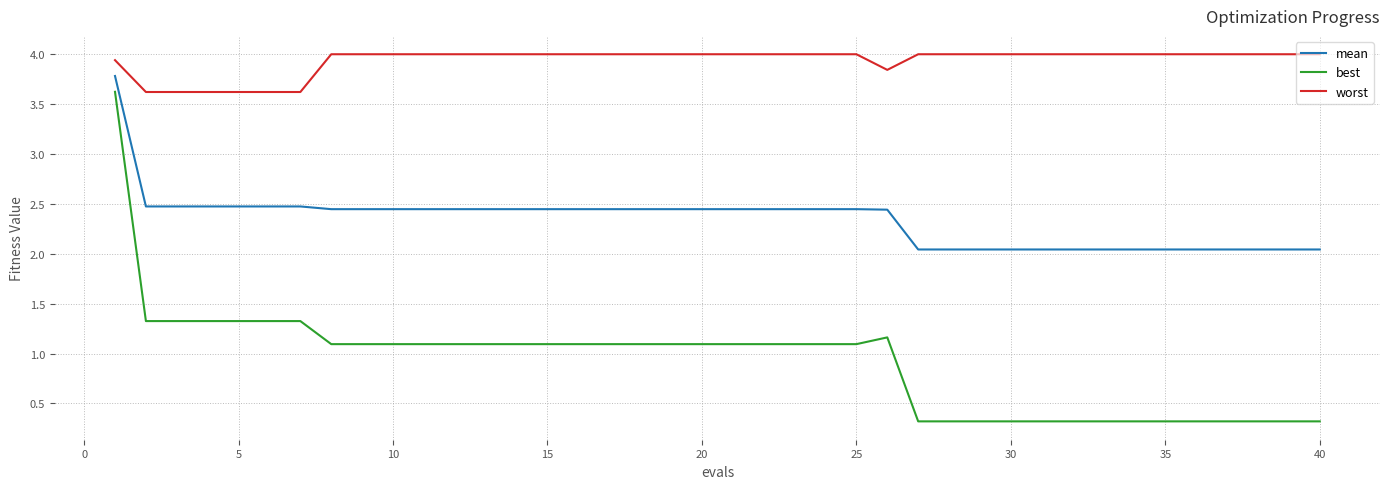

True or false: best and mean cross at least once.

False